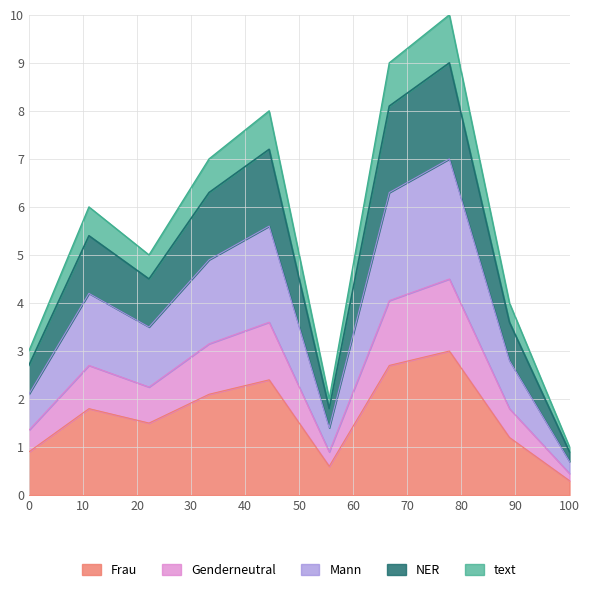

What is the smallest value displayed?

1